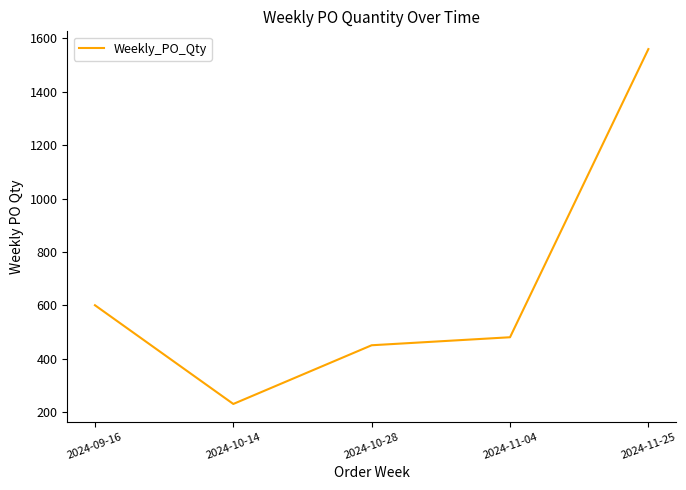

At which label is the value closest to 895?

2024-09-16